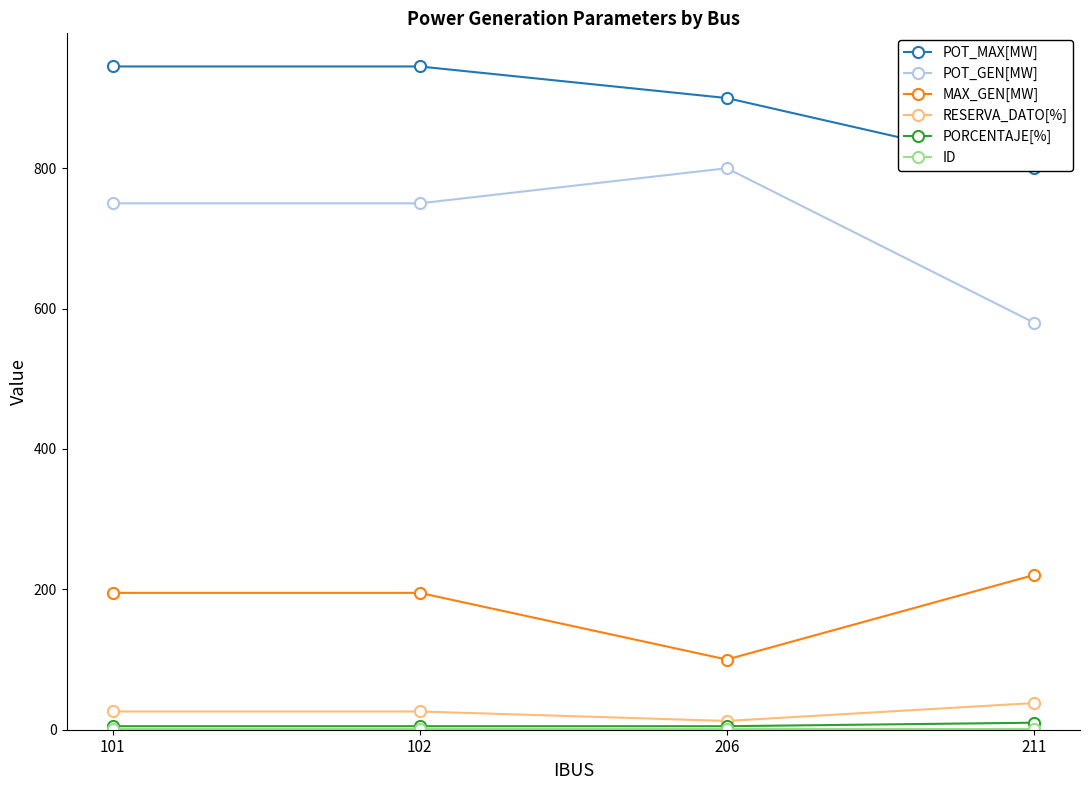

The value of RESERVA_DATO[%] at 101 is 26.0. True or false?

True